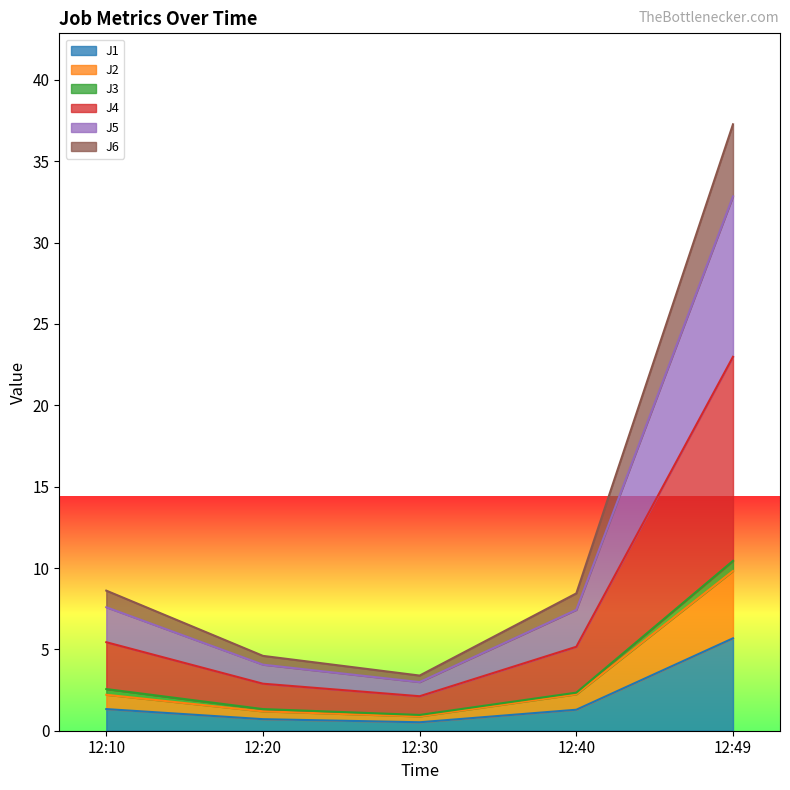

What is the total value across all series at 12:40?

8.4